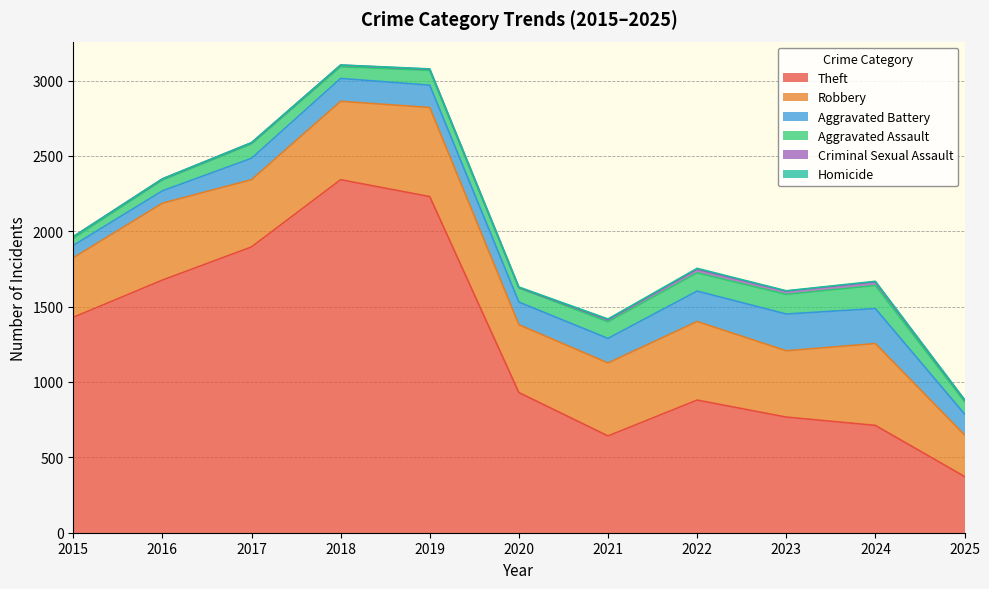

Which series has the largest total across all categories?

Theft